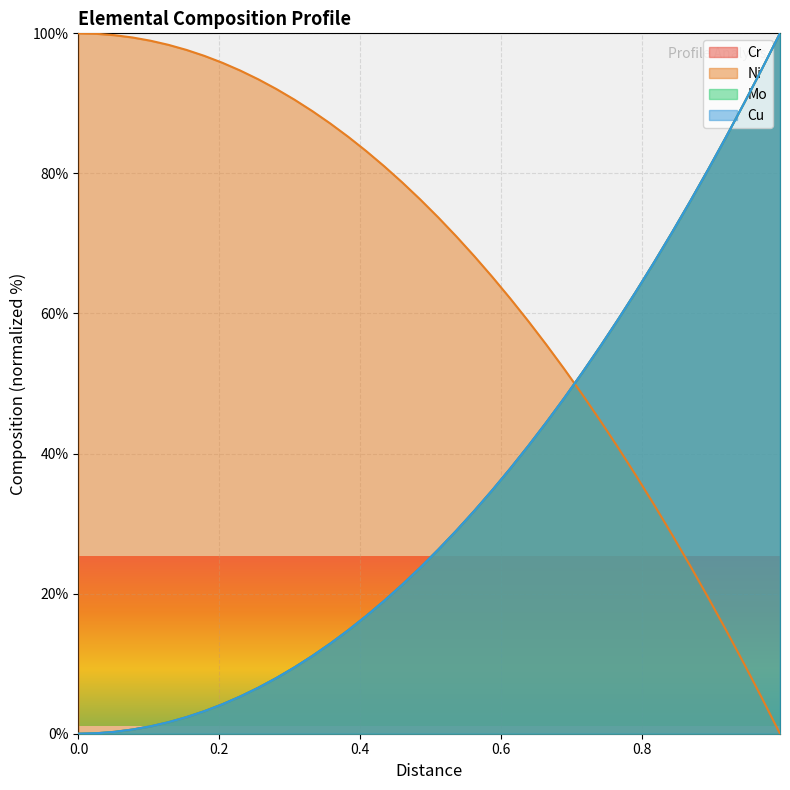

Reading left to right, what are all the values shown in this chart?

Cr: 0.0	0.1	0.3	0.6	1.1	1.6	2.4	3.2	4.2	5.3	6.6	8.0	9.5	11.1	12.9	14.8	16.8	19.0	21.3	23.7	26.3	29.0	31.8	34.8	37.9	41.1	44.4	47.9	51.5	55.3	59.2	63.2	67.3	71.6	76.0	80.5	85.2	90.0	94.9	100.0
Ni: 100.0	99.9	99.7	99.4	98.9	98.4	97.6	96.8	95.8	94.7	93.4	92.0	90.5	88.9	87.1	85.2	83.2	81.0	78.7	76.3	73.7	71.0	68.2	65.2	62.1	58.9	55.6	52.1	48.5	44.7	40.8	36.8	32.7	28.4	24.0	19.5	14.8	10.0	5.1	0.0
Mo: 0.0	0.1	0.3	0.6	1.1	1.6	2.4	3.2	4.2	5.3	6.6	7.9	9.5	11.1	12.9	14.8	16.8	19.0	21.3	23.7	26.3	29.0	31.8	34.8	37.8	41.1	44.4	47.9	51.5	55.3	59.1	63.2	67.3	71.6	76.0	80.5	85.2	90.0	94.9	100.0
Cu: 0.0	0.1	0.3	0.6	1.1	1.6	2.4	3.2	4.2	5.3	6.6	7.9	9.5	11.1	12.9	14.8	16.8	19.0	21.3	23.7	26.3	29.0	31.8	34.8	37.8	41.1	44.4	47.9	51.5	55.3	59.1	63.2	67.3	71.6	76.0	80.5	85.2	90.0	94.9	100.0